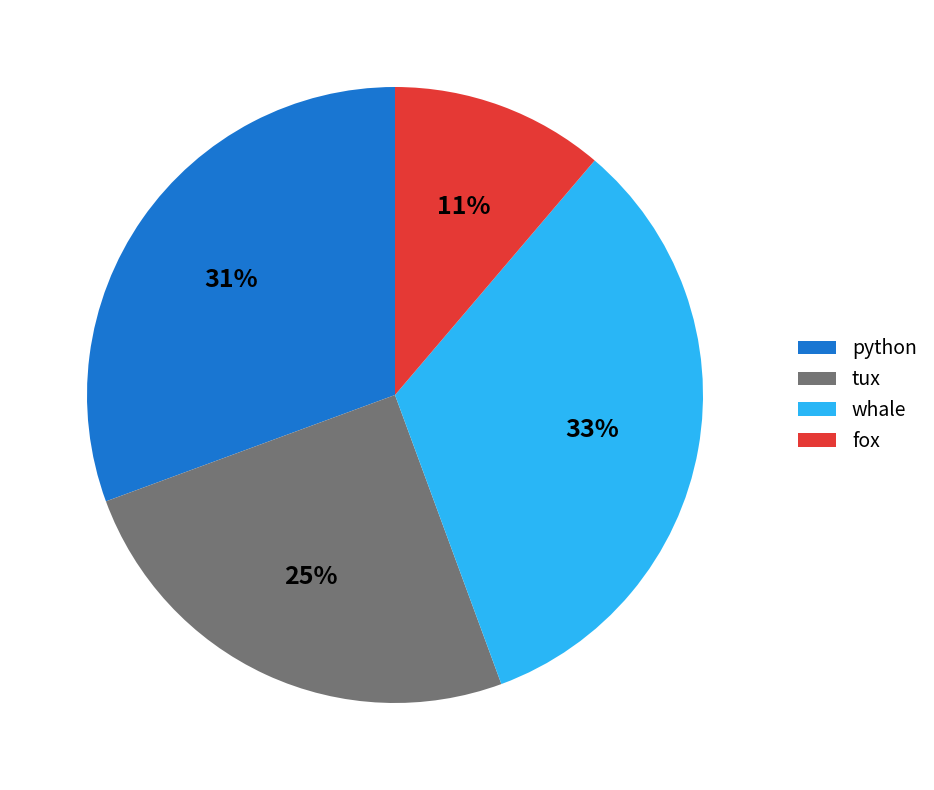

Is there any slice that represents more than half of the pie?

No